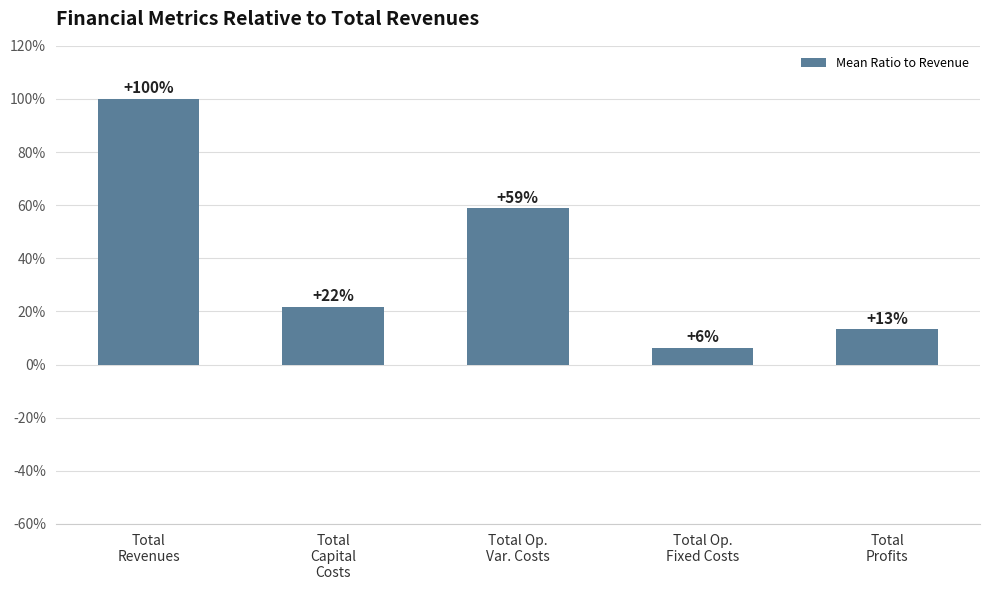

What is the greatest value displayed?

1.0